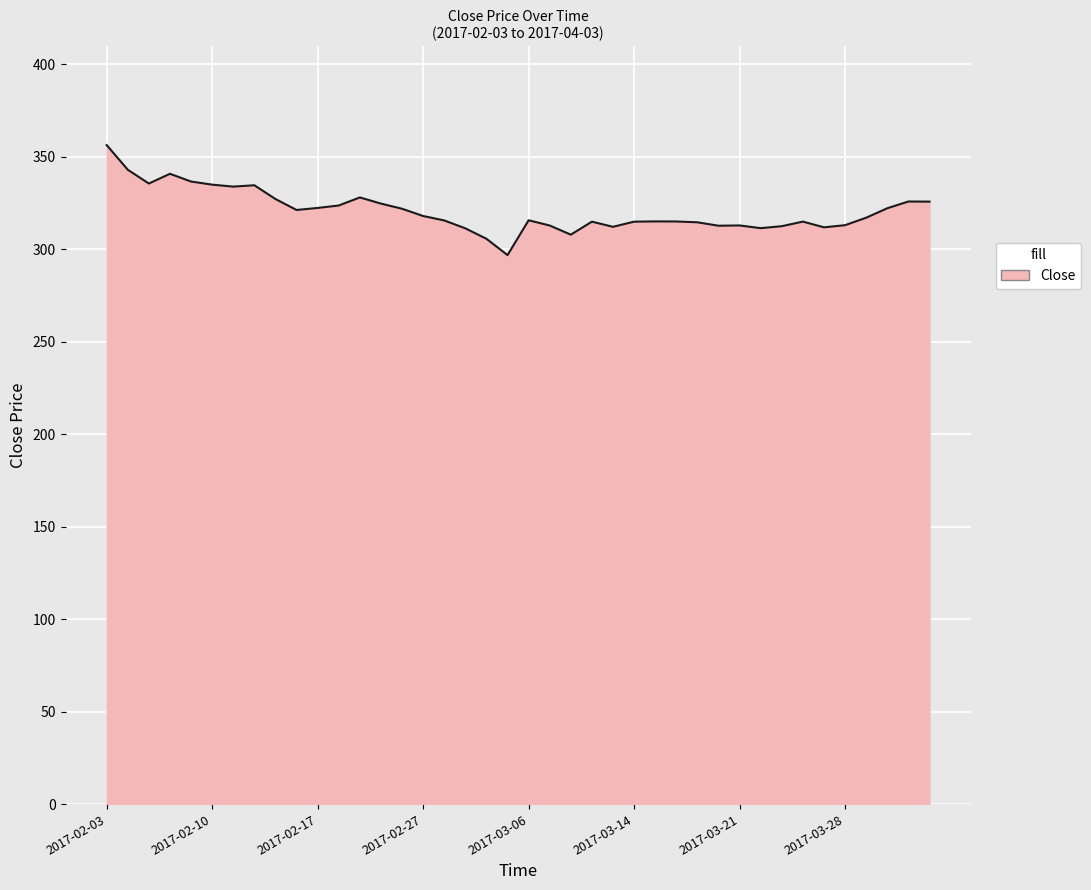

What is the difference between the maximum and minimum values?

59.5